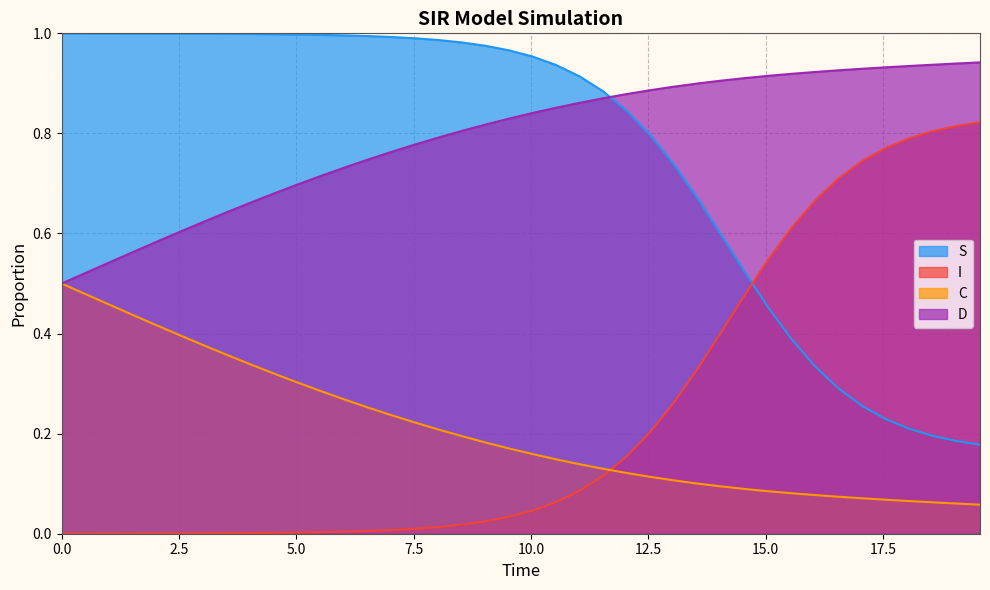

How many C values are between 0 and 1?

40